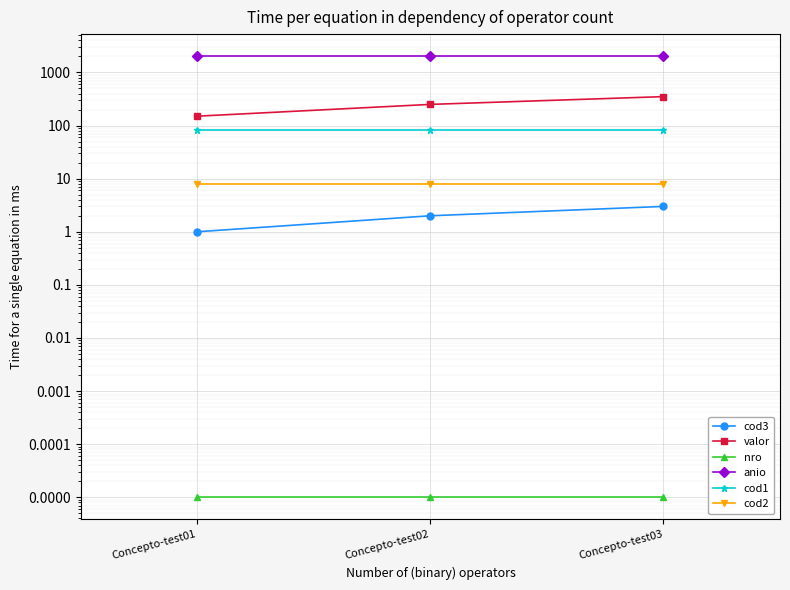

What is the difference between the highest and lowest values at Concepto-test01?

2022.0